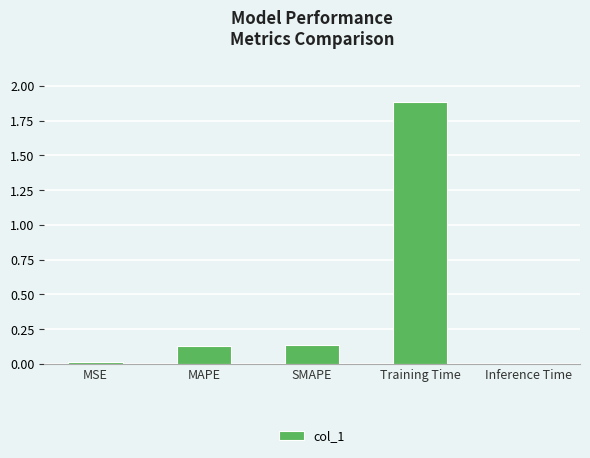

How many data points does each series have?

5